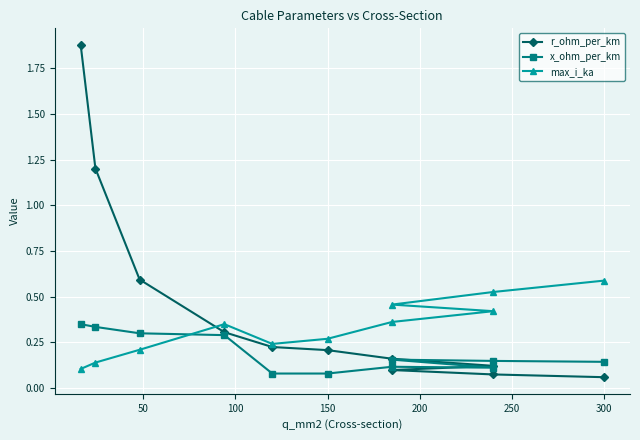

Which series has the largest total across all categories?

r_ohm_per_km